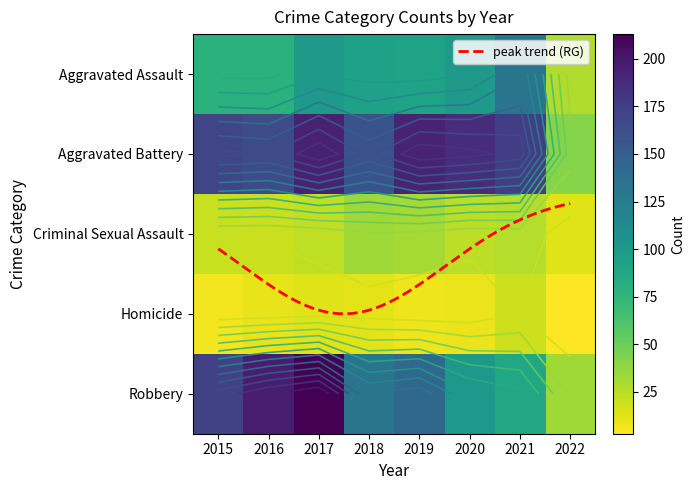

Which series has the largest total across all categories?

Aggravated Battery